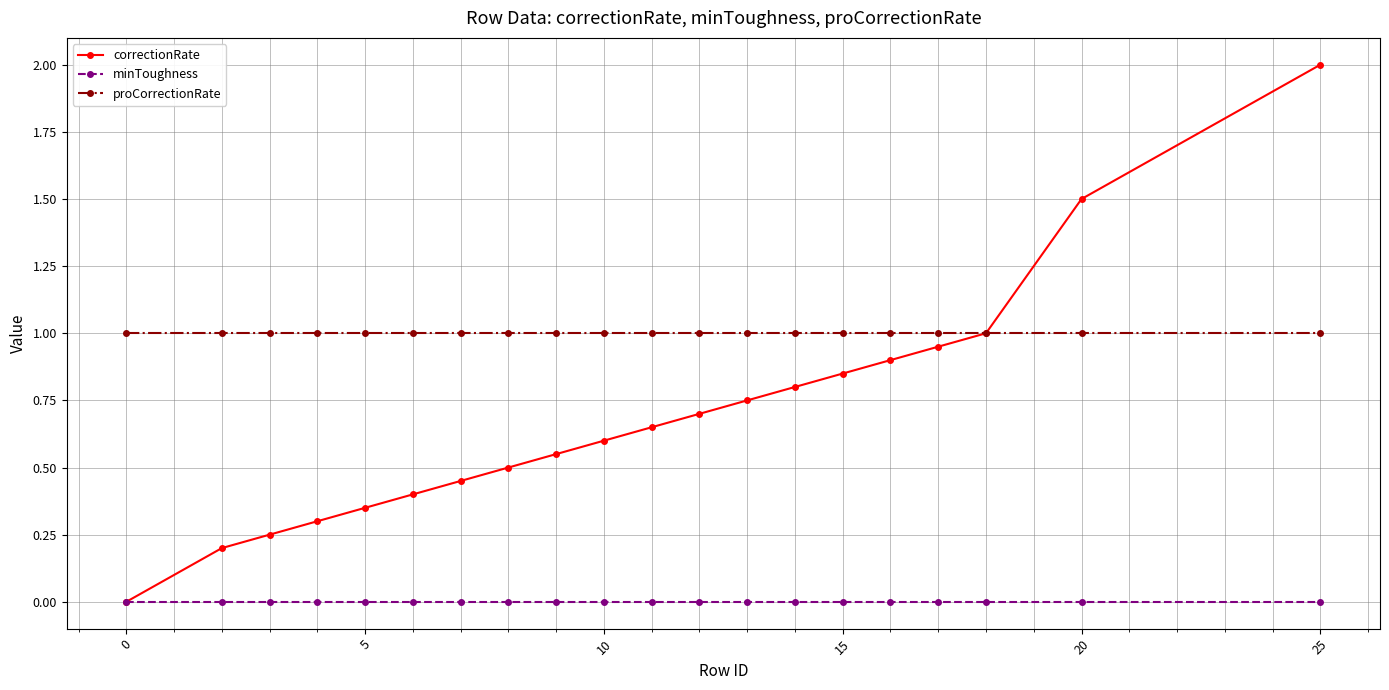

List the series in order of their peak value, highest first.

correctionRate, proCorrectionRate, minToughness